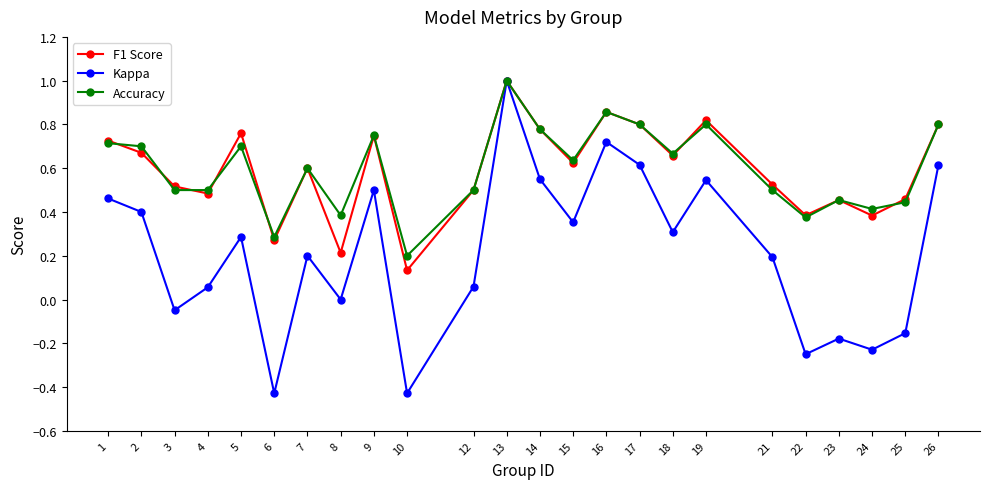

What is the sum of all Accuracy values?

14.4